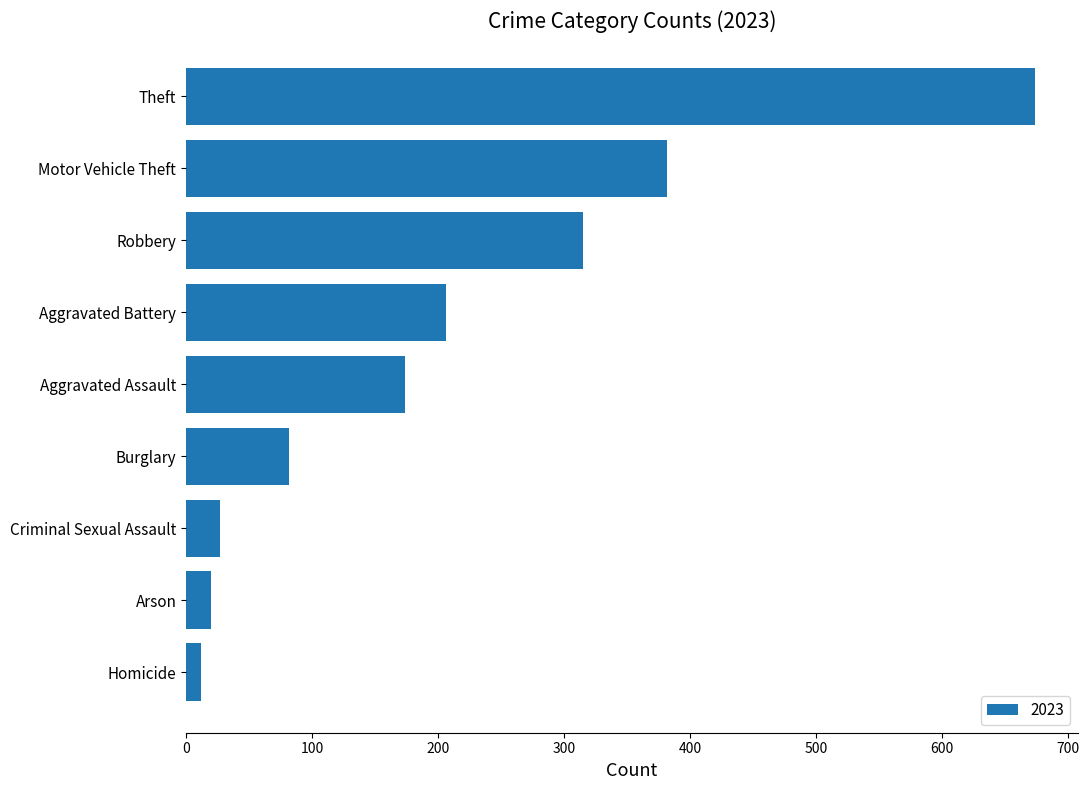

Is it true that the value at Aggravated Assault is 60?

False